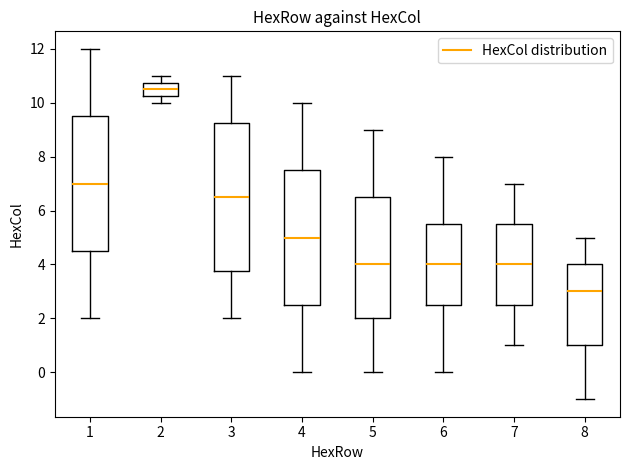

Reading left to right, transcribe this box plot: for each box, give where its median line is, the range the box spans, and where its two whiskers end, as read against the y-axis. The values are not printed on the chart, so give them approximately, as read against the axis.

1: median 7.0, box 4.6 to 9.6, whiskers 2.0 to 12.0
2: median 10.6, box 10.2 to 10.8, whiskers 10.0 to 11.0
3: median 6.6, box 3.8 to 9.2, whiskers 2.0 to 11.0
4: median 5.0, box 2.6 to 7.6, whiskers 0.0 to 10.0
5: median 4.0, box 2.0 to 6.6, whiskers 0.0 to 9.0
6: median 4.0, box 2.6 to 5.6, whiskers 0.0 to 8.0
7: median 4.0, box 2.6 to 5.6, whiskers 1.0 to 7.0
8: median 3.0, box 1.0 to 4.0, whiskers -1.0 to 5.0